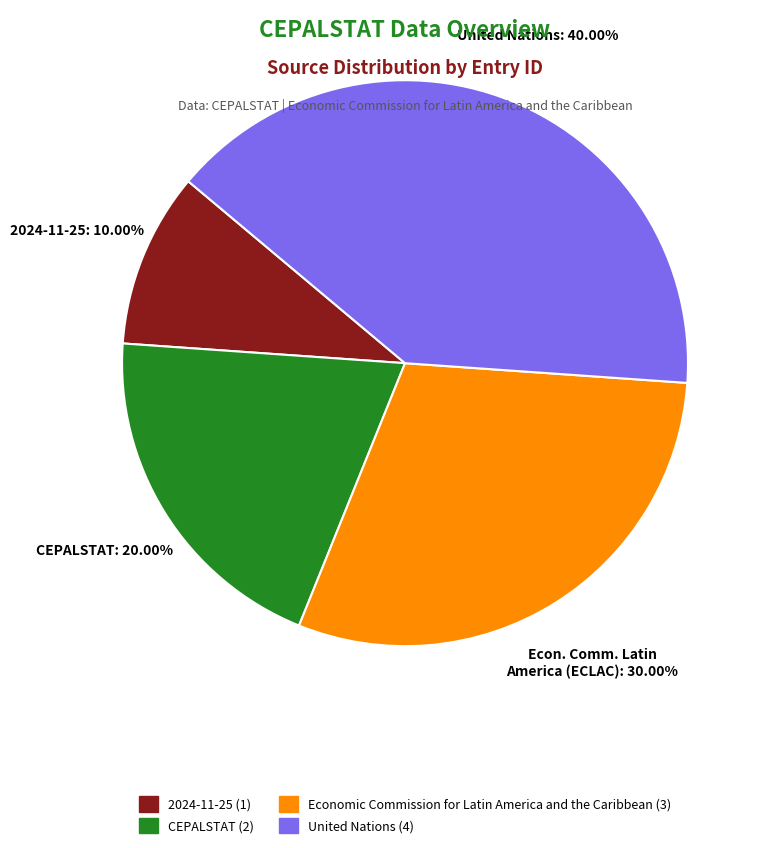

How many segments does this pie chart have?

4